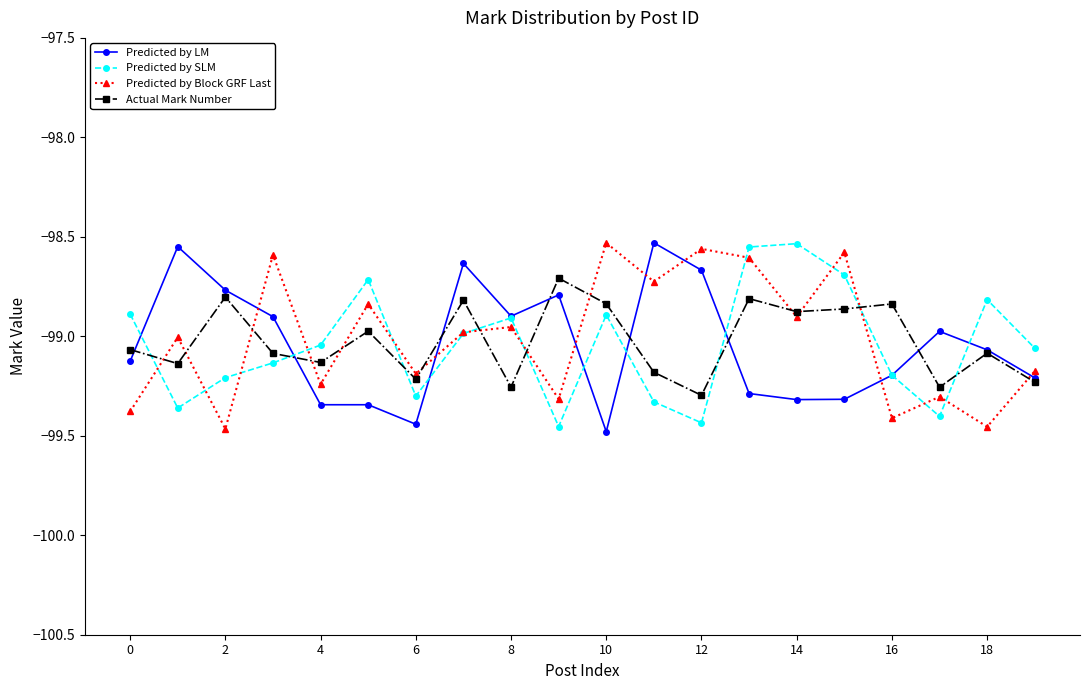

In Predicted by SLM, how many points are lower than both neighbors (excluding endpoints)?

5